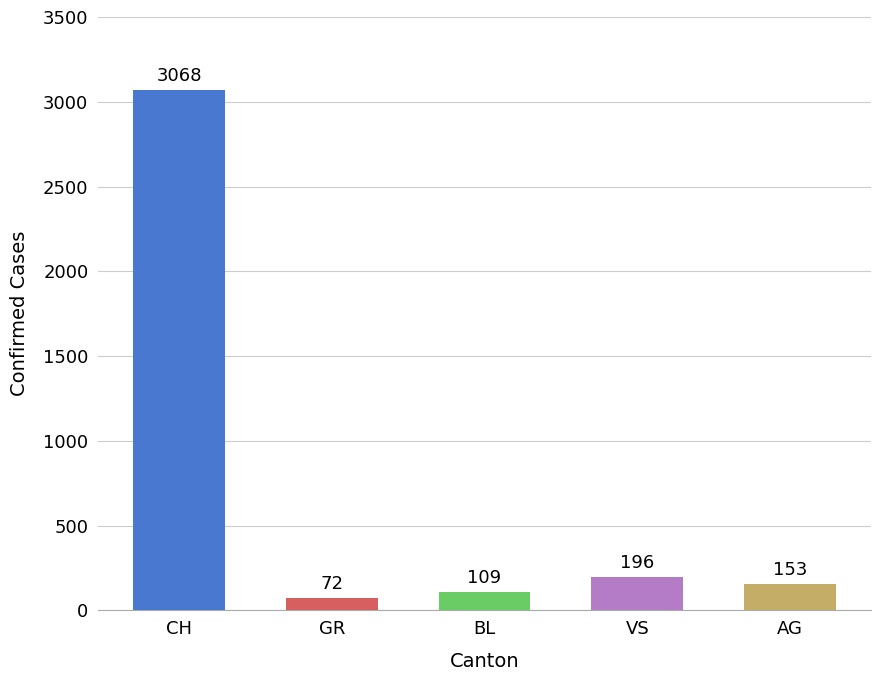

Which category has the highest value across all series?

CH